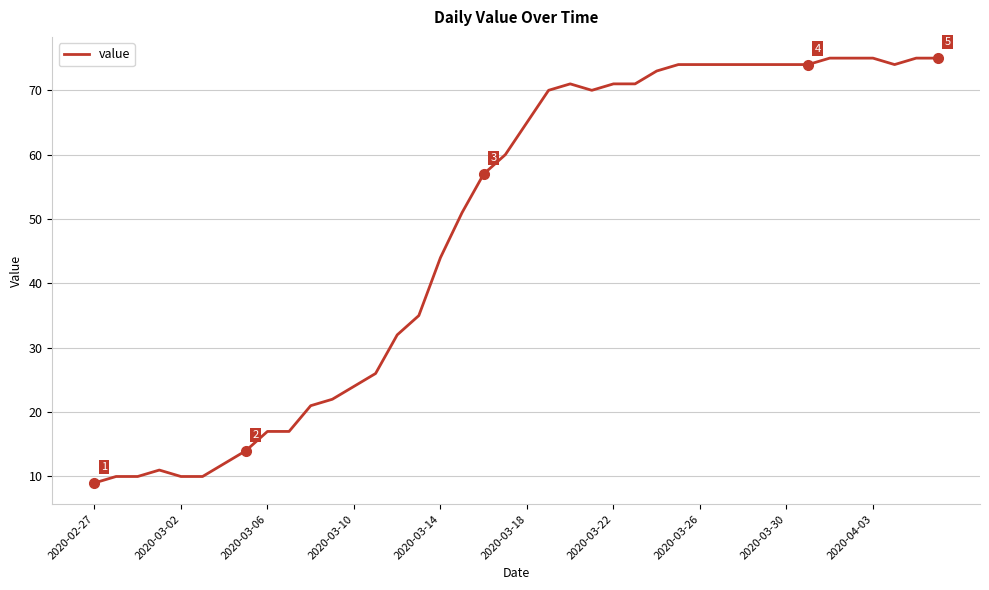

True or false: there are more than 0 points higher than both neighbors.

True